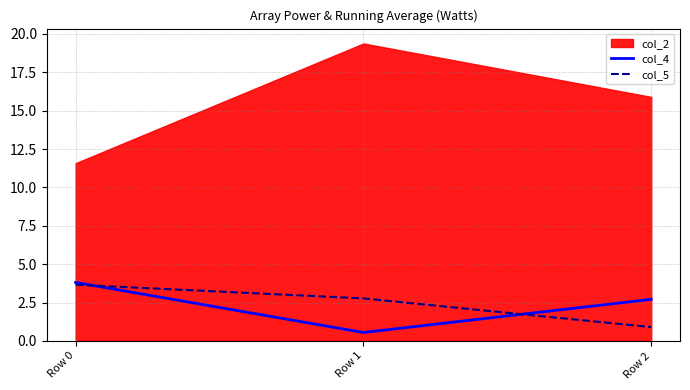

Which category has the highest value in the col_4 series?

Row 0